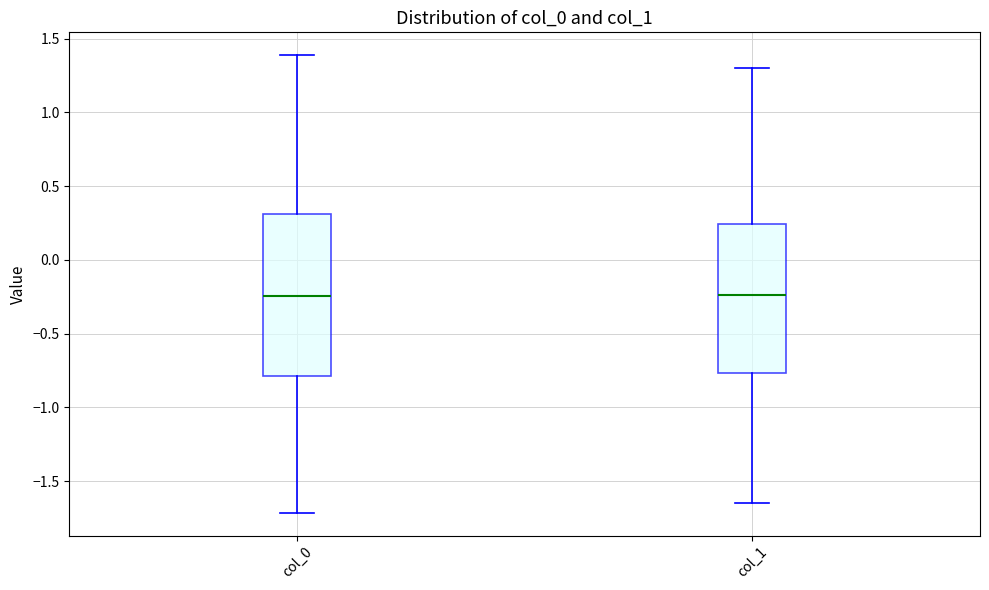

Which box is the tallest, from its lower edge to its upper edge?

col_0